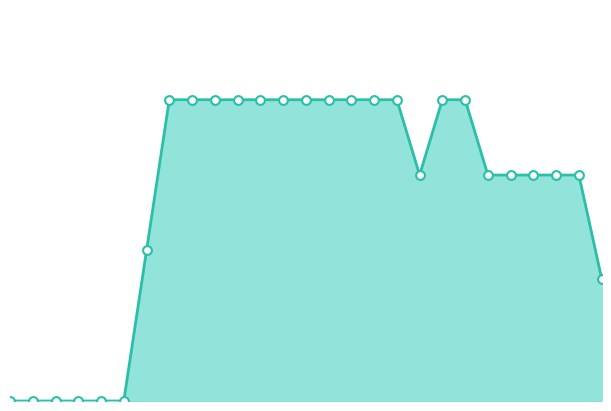

Does the chart have visible grid lines?

No